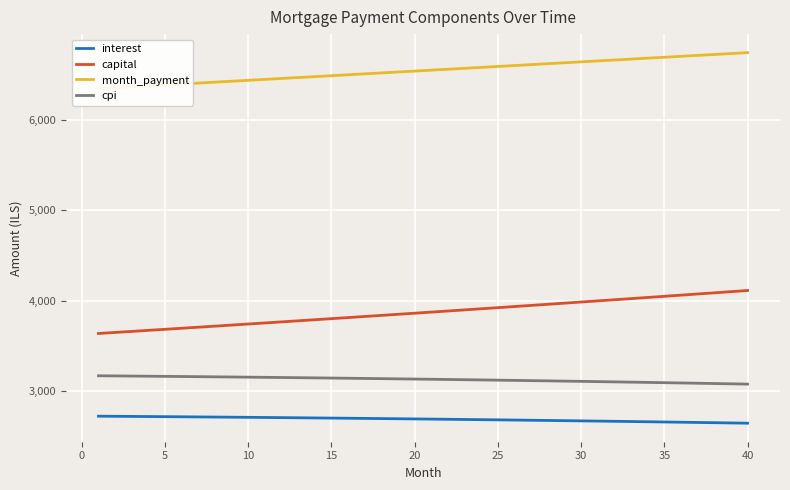

True or false: cpi has more than 0 points higher than both neighbors.

False